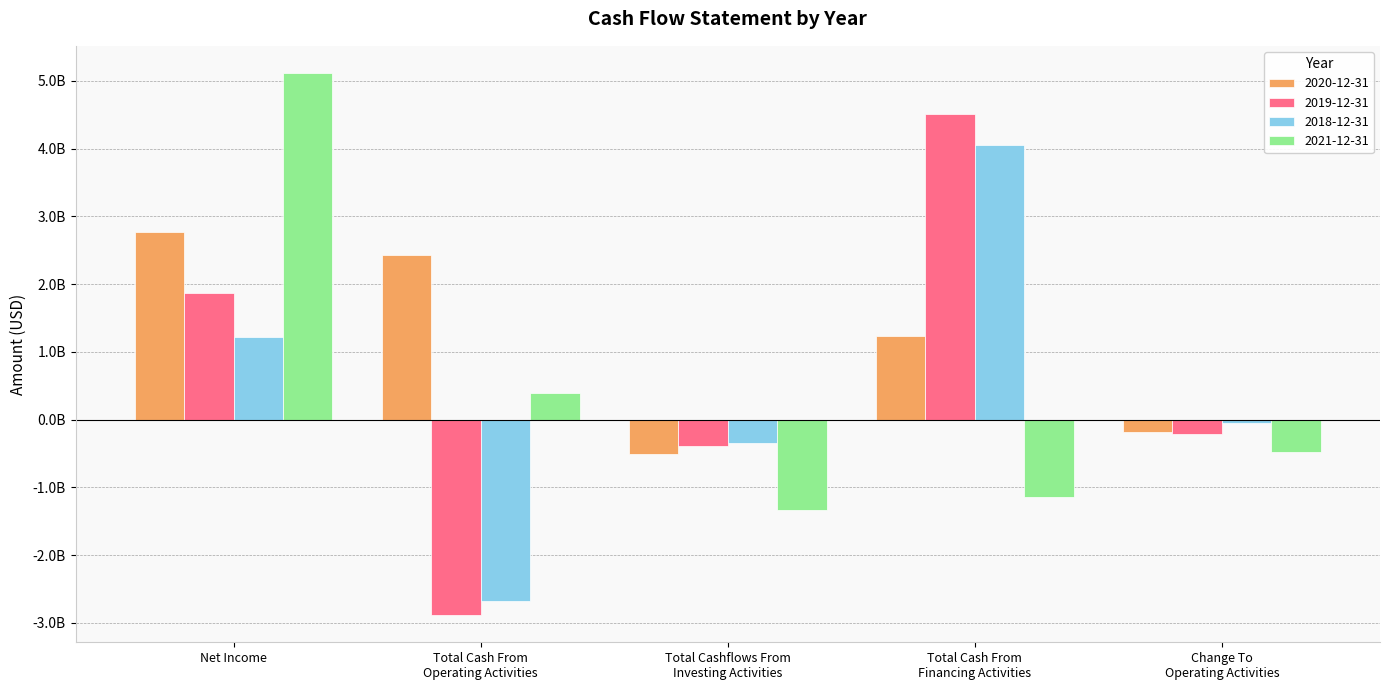

Reading left to right, transcribe all the data shown in this chart.

2020-12-31: 2761395000	2427077000	-505354000	1237311000	-183515000
2019-12-31: 1866916000	-2887322000	-387064000	4505662000	-216866000
2018-12-31: 1211242000	-2680479000	-339120000	4048527000	-47708000
2021-12-31: 5116228000	392610000	-1339853000	-1149776000	-478442000